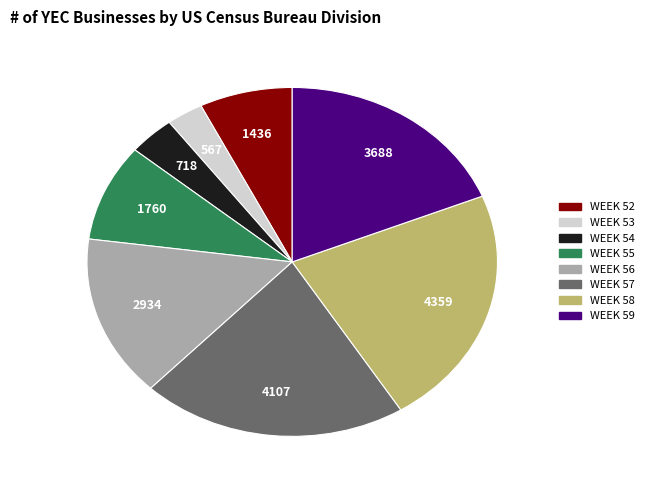

Does any single category account for the majority?

No